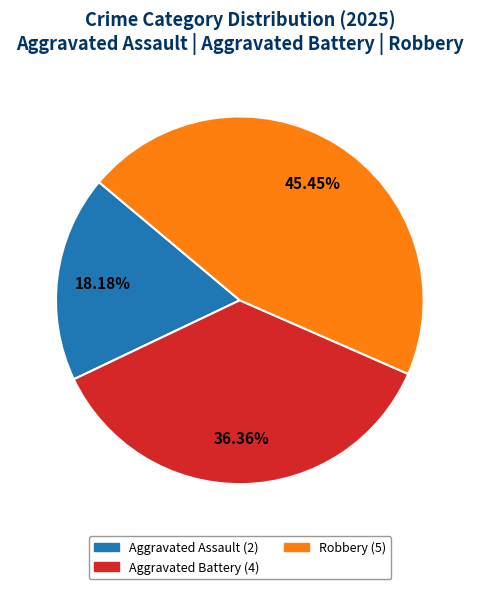

Count the number of slices in the pie.

3